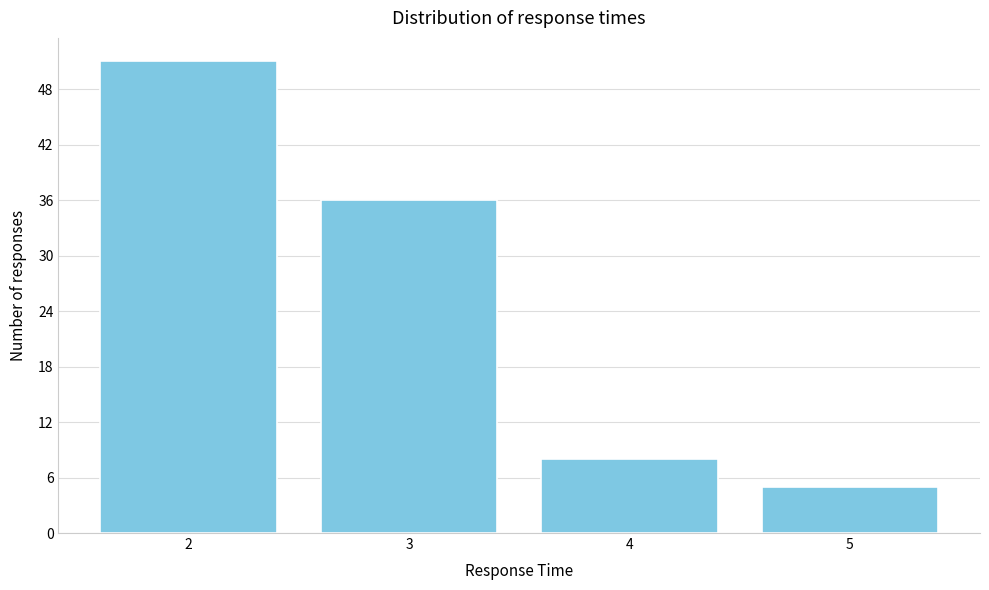

What is the height of the bar covering 2.5 to 3.5 on the x-axis? The values are not printed on the chart, so give them approximately, as read against the axis.

36